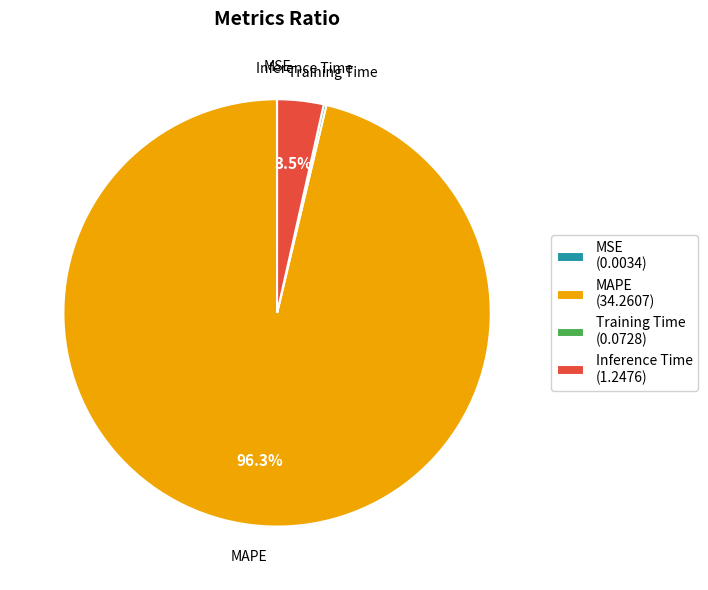

True or false: MAPE accounts for 87% of the total.

False